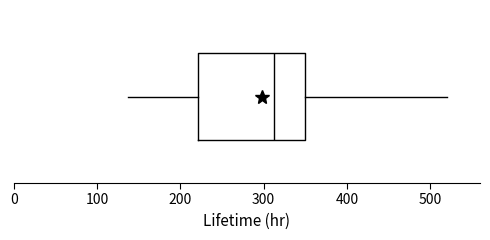

Read this box plot against the x-axis: the position of the median line, the range covered by the box, and the ends of both whiskers. The values are not printed on the chart, so give them approximately, as read against the axis.

median 310, box 220 to 350, whiskers 140 to 520